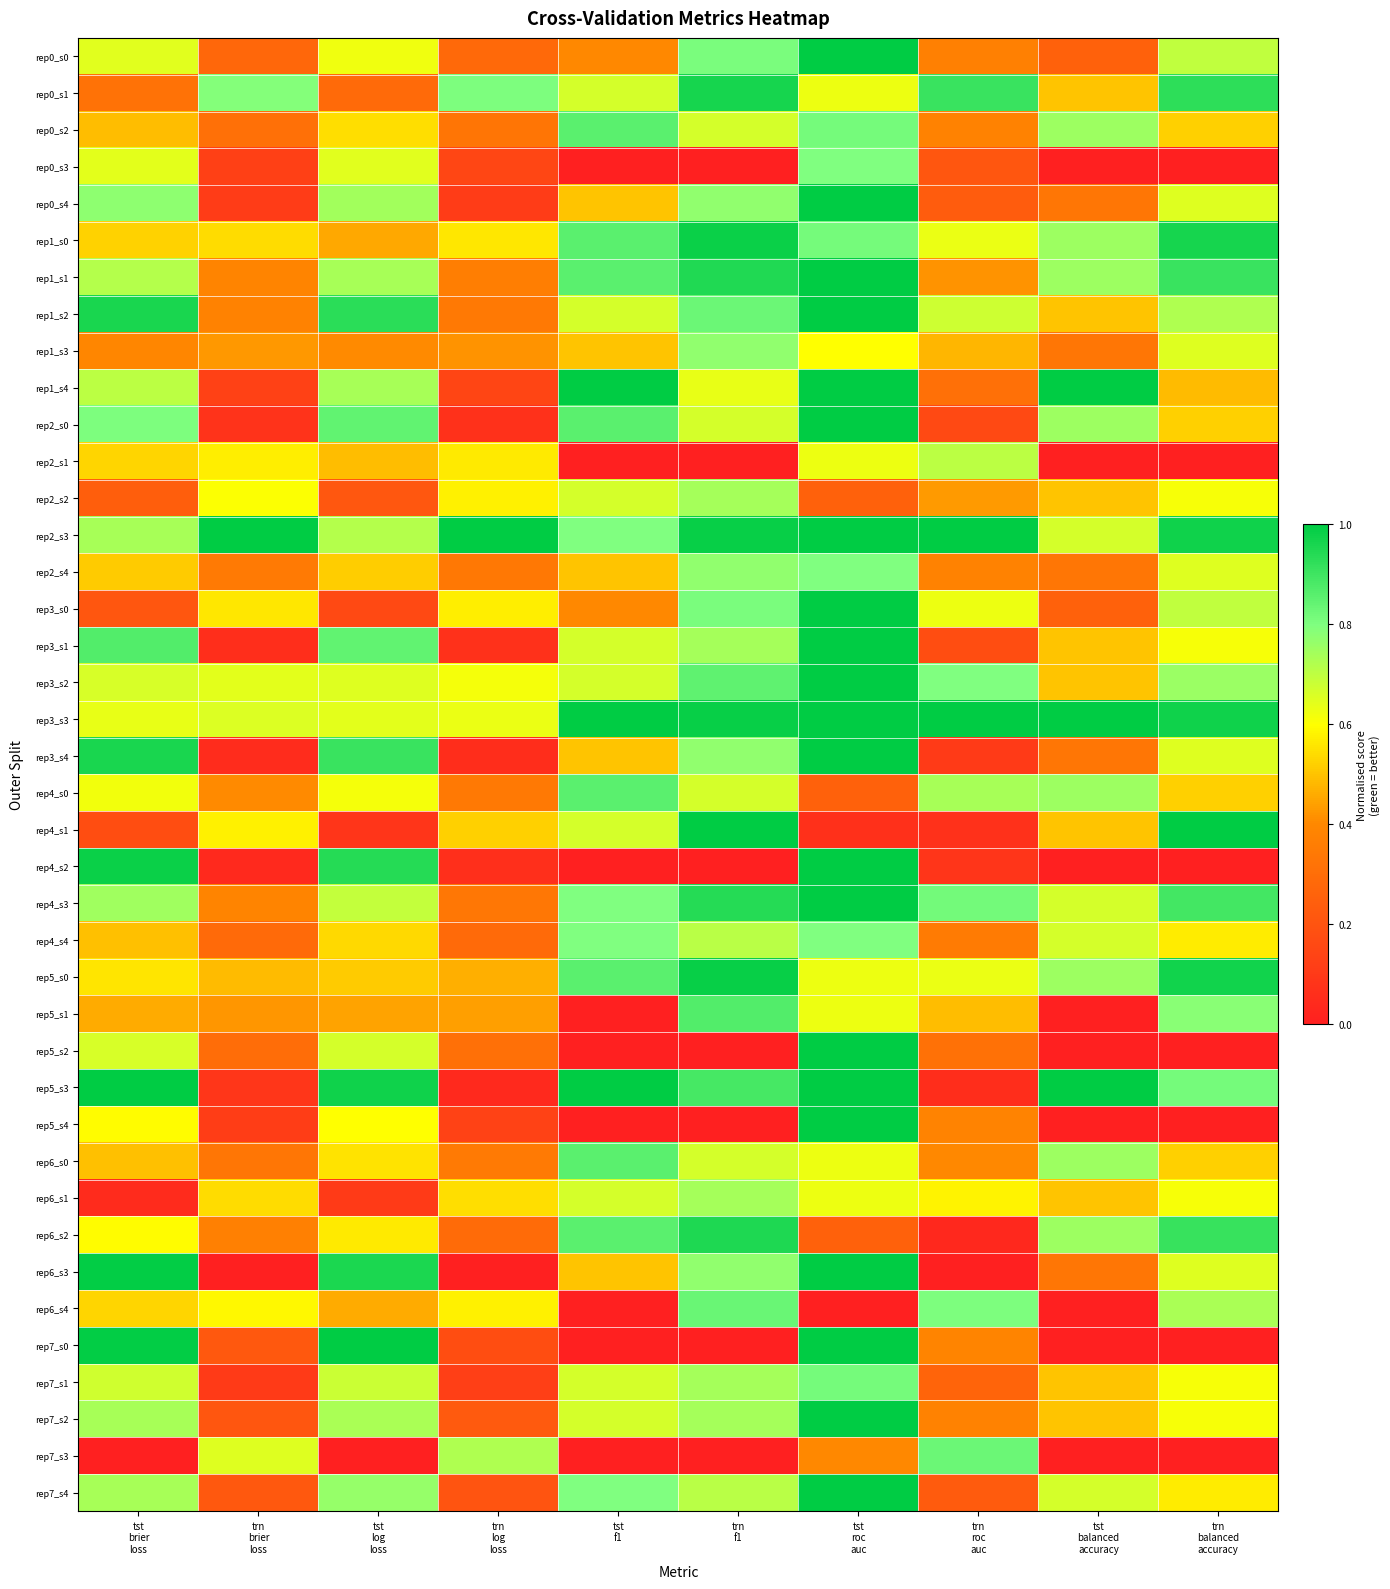

Which category has the lowest value across all series?

tst
f1